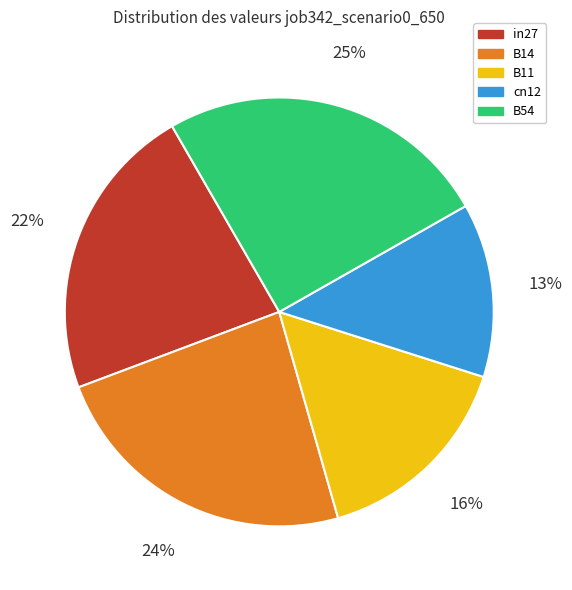

Do cn12 and in27 together represent more than half of the pie?

No